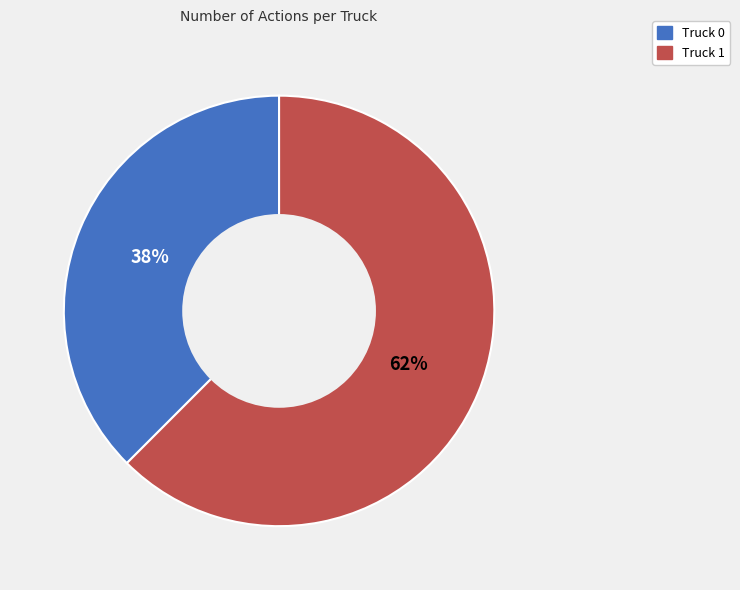

Is the sum of Truck 0 and Truck 1 greater than half?

Yes